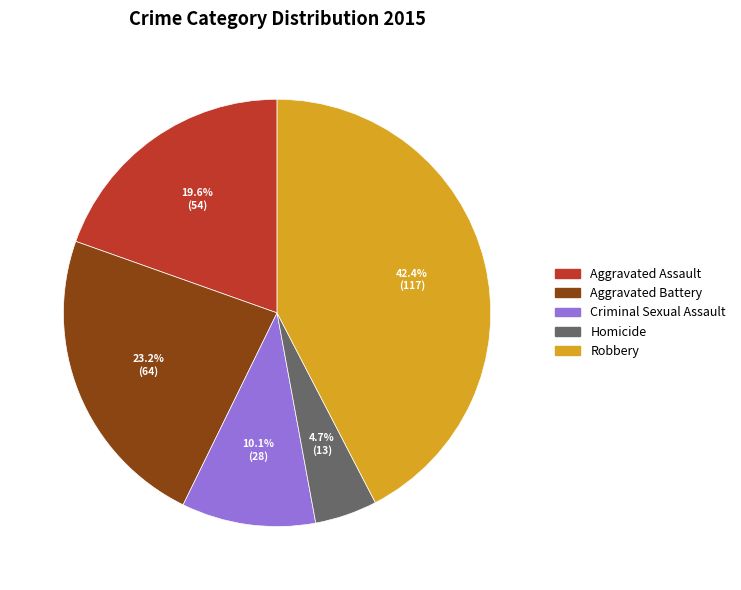

Approximately how many times larger is the value at Robbery compared to Aggravated Assault?

2.2